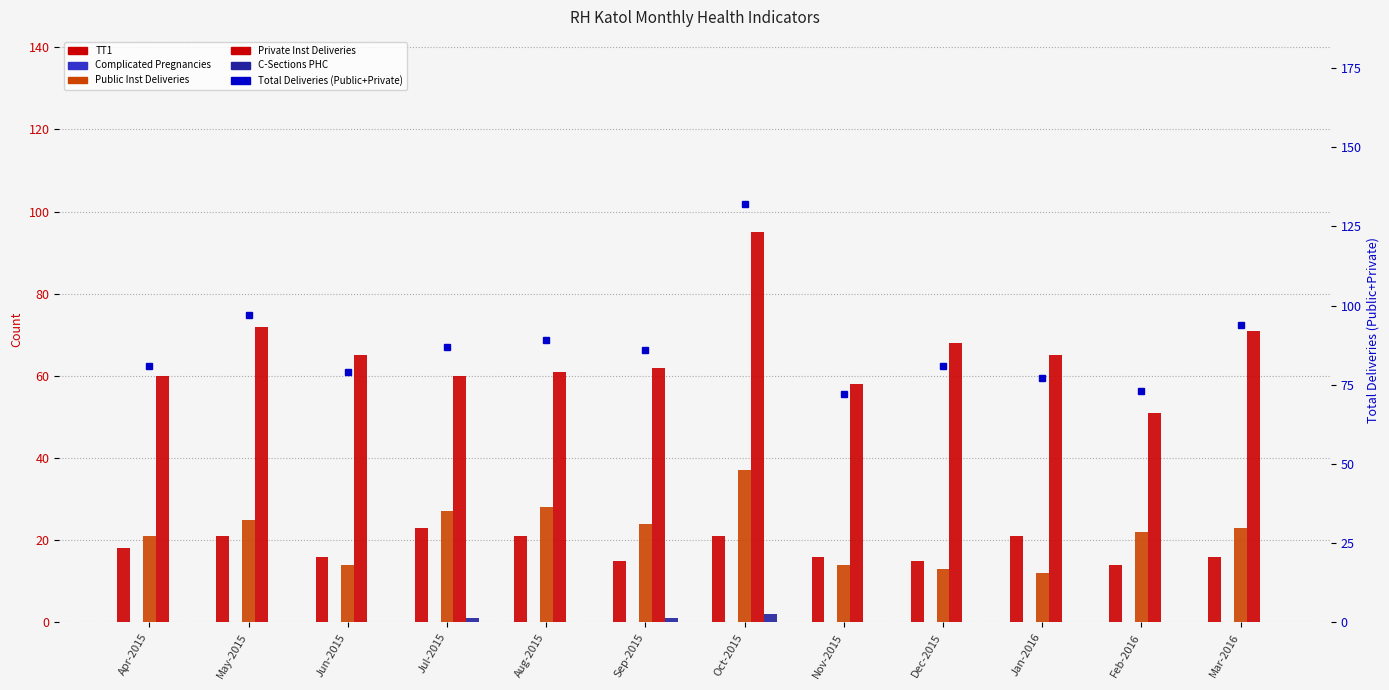

Reading left to right, extract all data points from this chart.

TT1: 18	21	16	23	21	15	21	16	15	21	14	16
Complicated Pregnancies: 0	0	0	0	0	0	0	0	0	0	0	0
Public Inst Deliveries: 21	25	14	27	28	24	37	14	13	12	22	23
Private Inst Deliveries: 60	72	65	60	61	62	95	58	68	65	51	71
C-Sections PHC: 0	0	0	1	0	1	2	0	0	0	0	0
Total Deliveries (Public+Private): 81	97	79	87	89	86	132	72	81	77	73	94